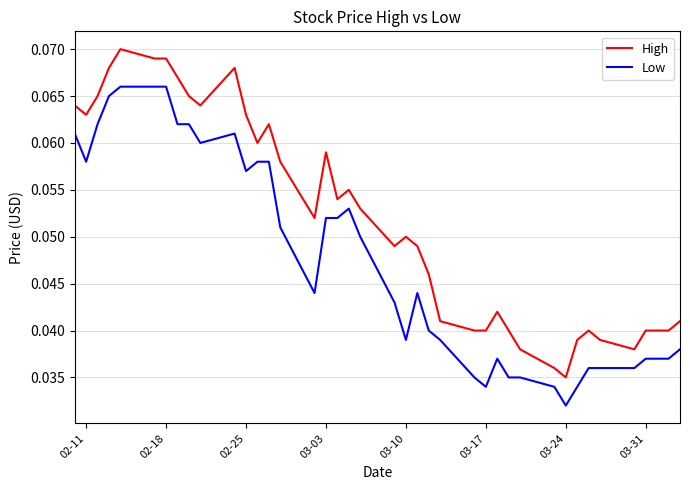

Which series has the largest range (max minus min)?

High